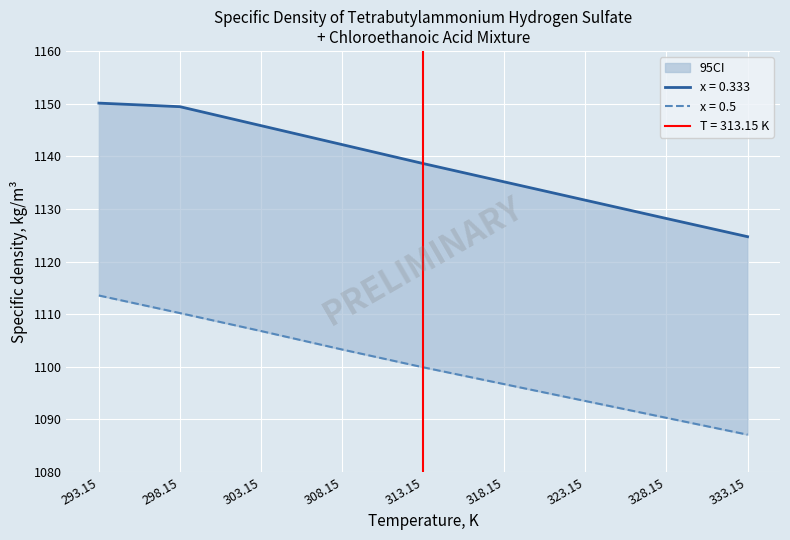

Where is x0.333 nearest to the value 1100?

313.15